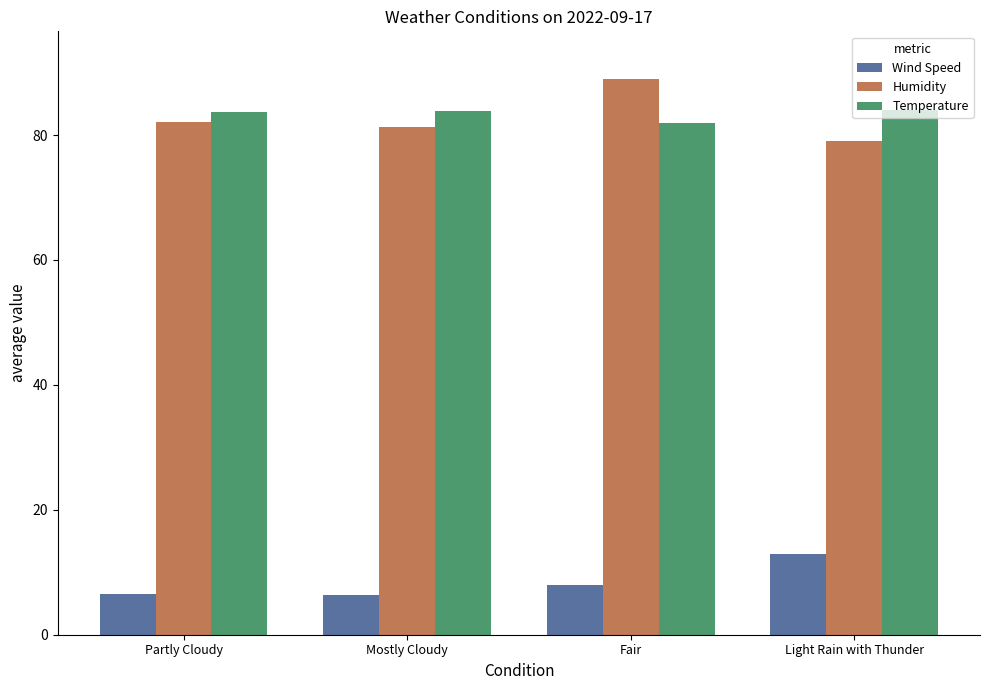

At Light Rain with Thunder, list the series in order from largest to smallest.

Temperature, Humidity, Wind Speed